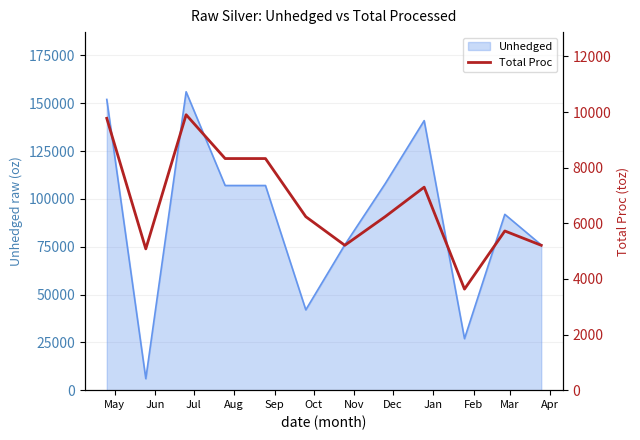

How many lines are shown in the chart?

1